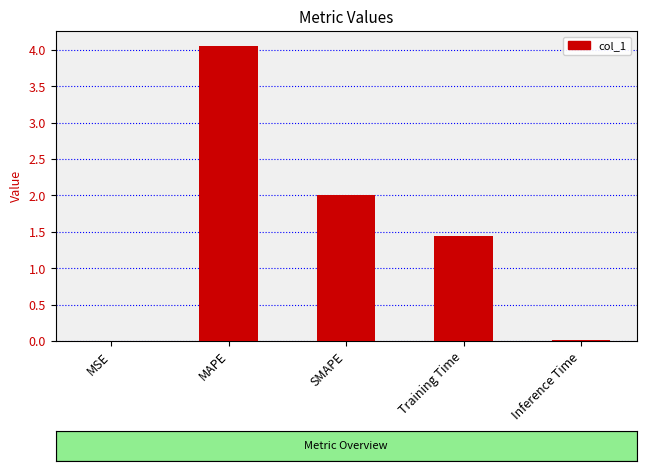

What is the approximate value at MAPE?

4.1